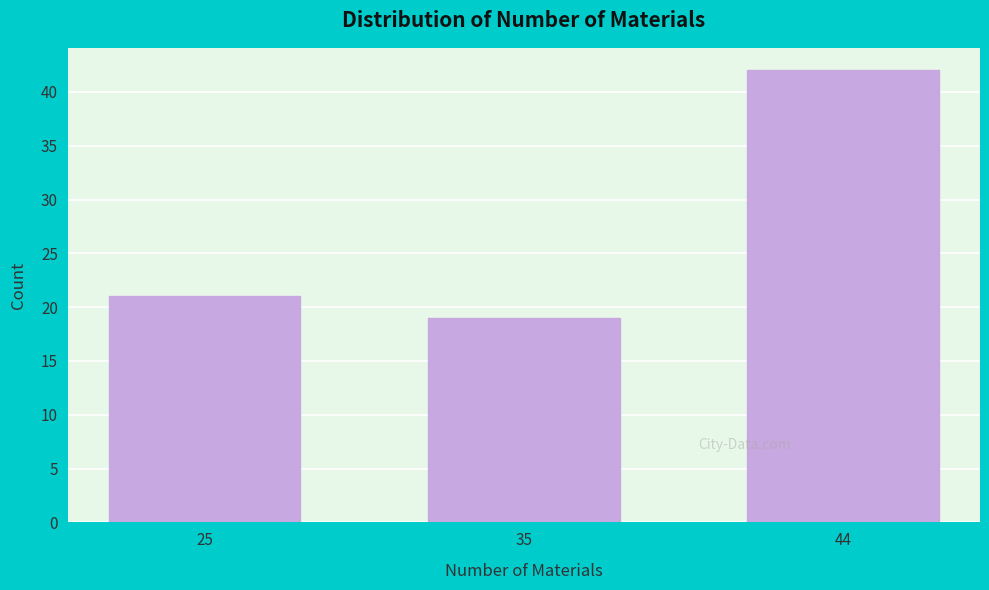

Reading right to left, what are all the values shown in this chart?

44=42	35=19	25=21